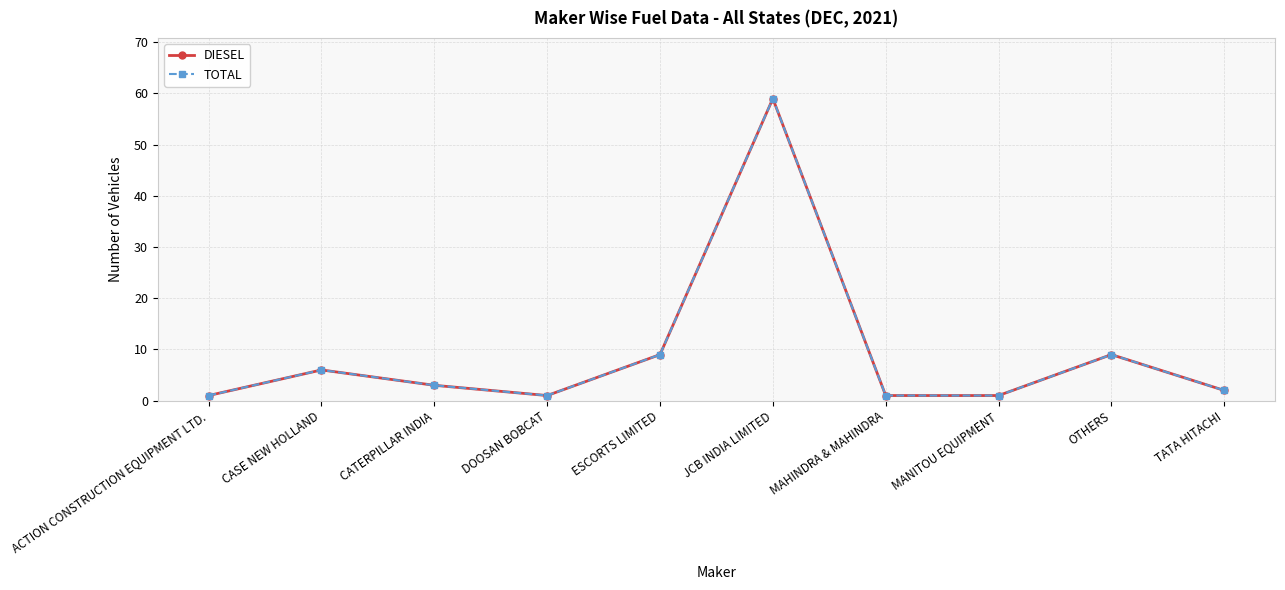

Is it true that TOTAL equals 2 at TATA HITACHI?

True